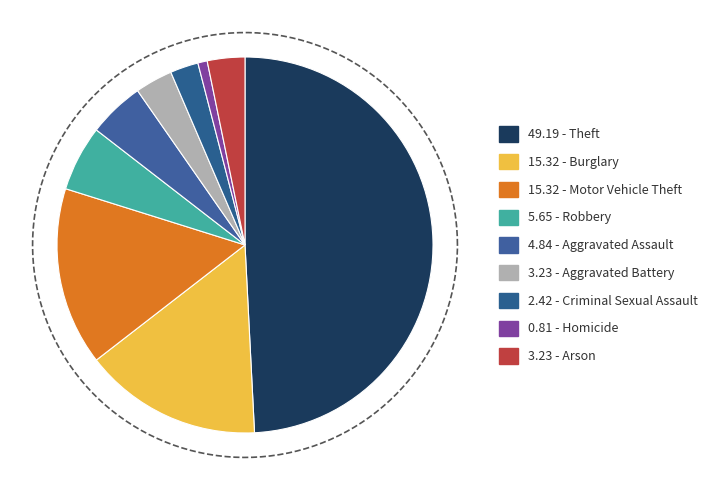

Does Aggravated Assault represent more than half of the total?

No